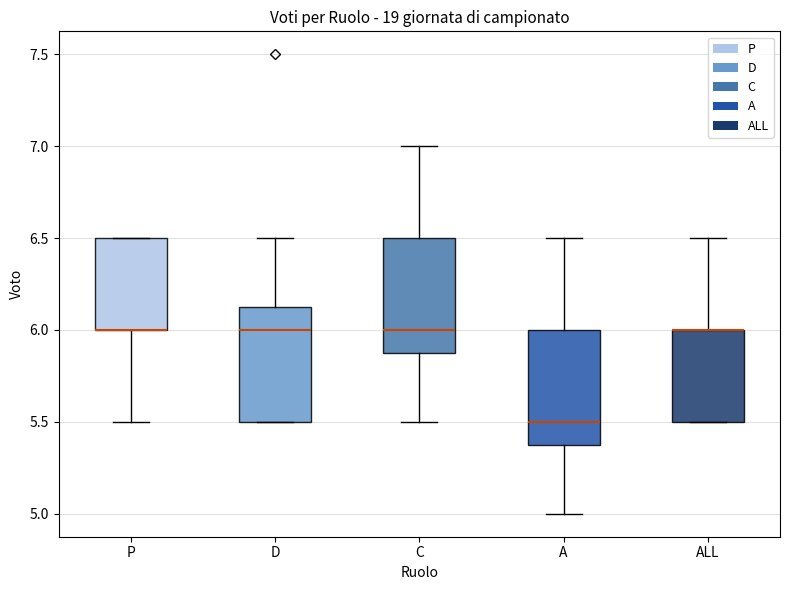

Reading left to right, transcribe this box plot: for each box, give where its median line is, the range the box spans, and where its two whiskers end, as read against the y-axis. The values are not printed on the chart, so give them approximately, as read against the axis.

P: median 6.00 (drawn on the box's lower edge), box 6.00 to 6.50, whiskers 5.50 to 6.50
D: median 6.00, box 5.50 to 6.15, whiskers 5.50 to 6.50
C: median 6.00, box 5.90 to 6.50, whiskers 5.50 to 7.00
A: median 5.50, box 5.40 to 6.00, whiskers 5.00 to 6.50
ALL: median 6.00 (drawn on the box's upper edge), box 5.50 to 6.00, whiskers 5.50 to 6.50